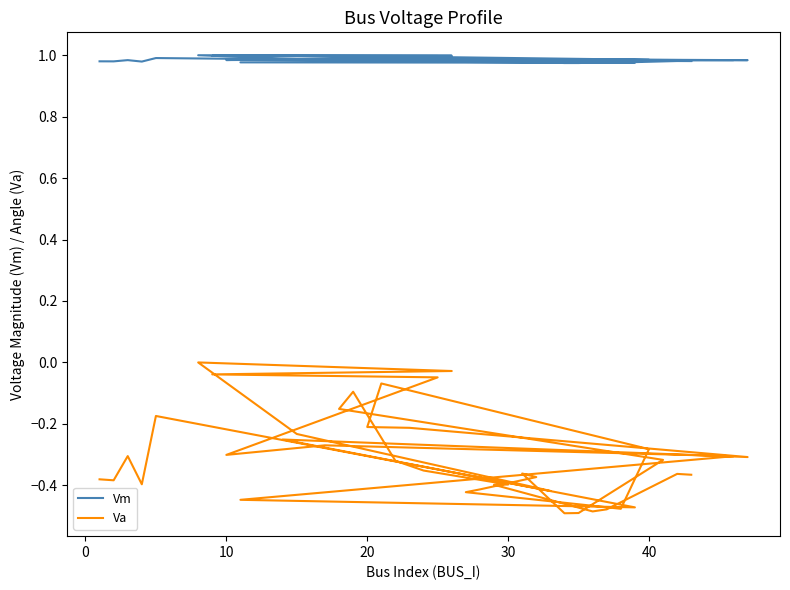

True or false: Vm and Va cross at least once.

False